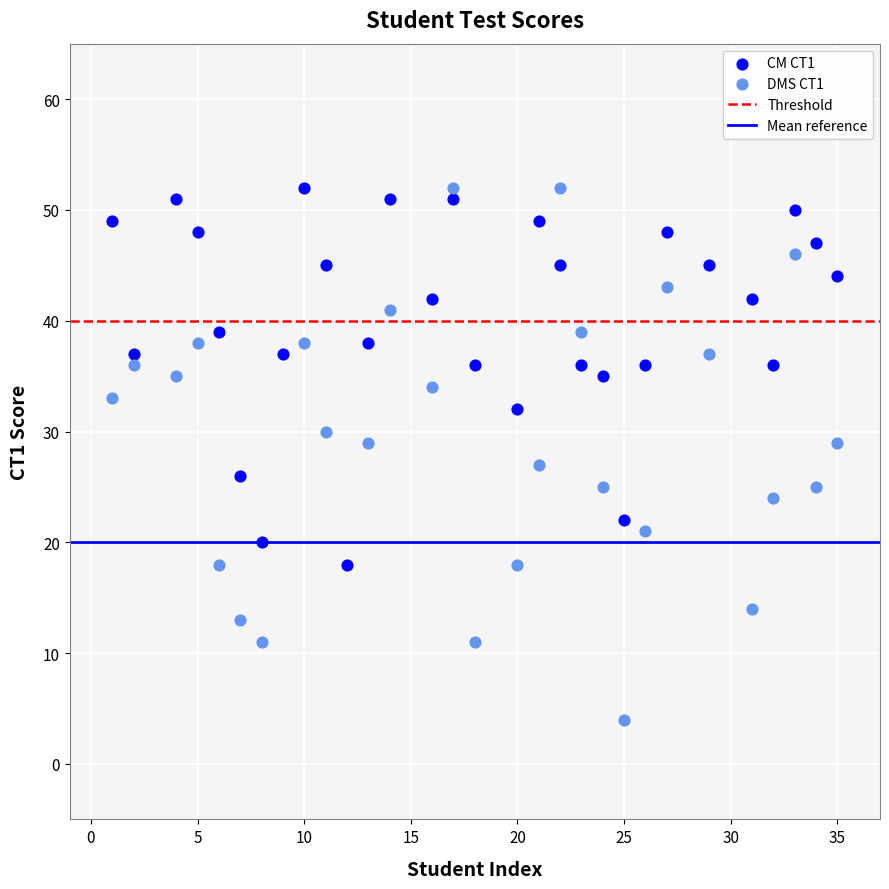

Which series reaches the minimum Y coordinate?

DMS CT1